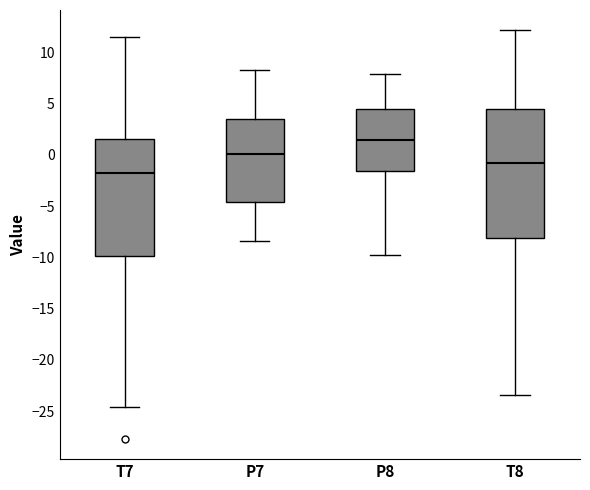

Reading left to right, transcribe this box plot: for each box, give where its median line is, the range the box spans, and where its two whiskers end, as read against the y-axis. The values are not printed on the chart, so give them approximately, as read against the axis.

T7: median -2.0, box -10.0 to 1.5, whiskers -24.5 to 11.5
P7: median 0.0, box -4.5 to 3.5, whiskers -8.5 to 8.0
P8: median 1.5, box -1.5 to 4.5, whiskers -10.0 to 8.0
T8: median -1.0, box -8.0 to 4.5, whiskers -23.5 to 12.0